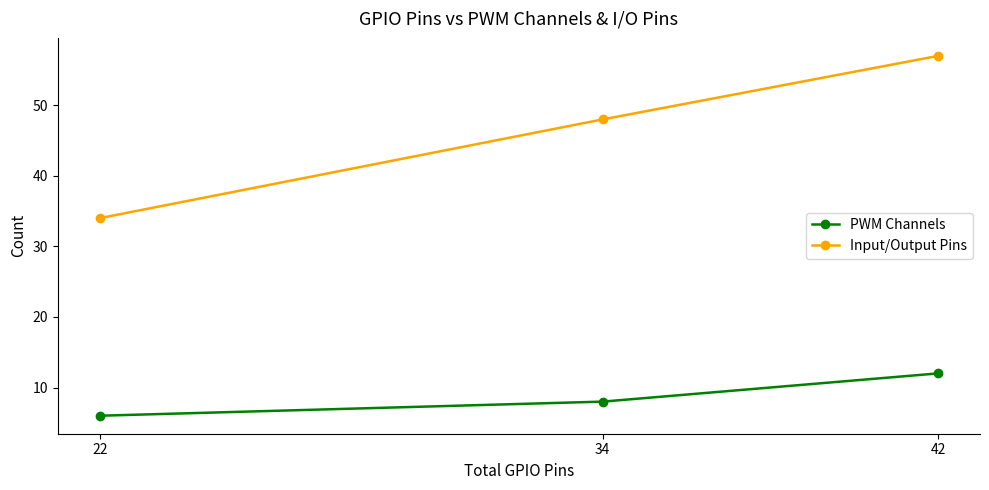

List the series in order of their overall mean, highest first.

Input/Output Pins, PWM Channels